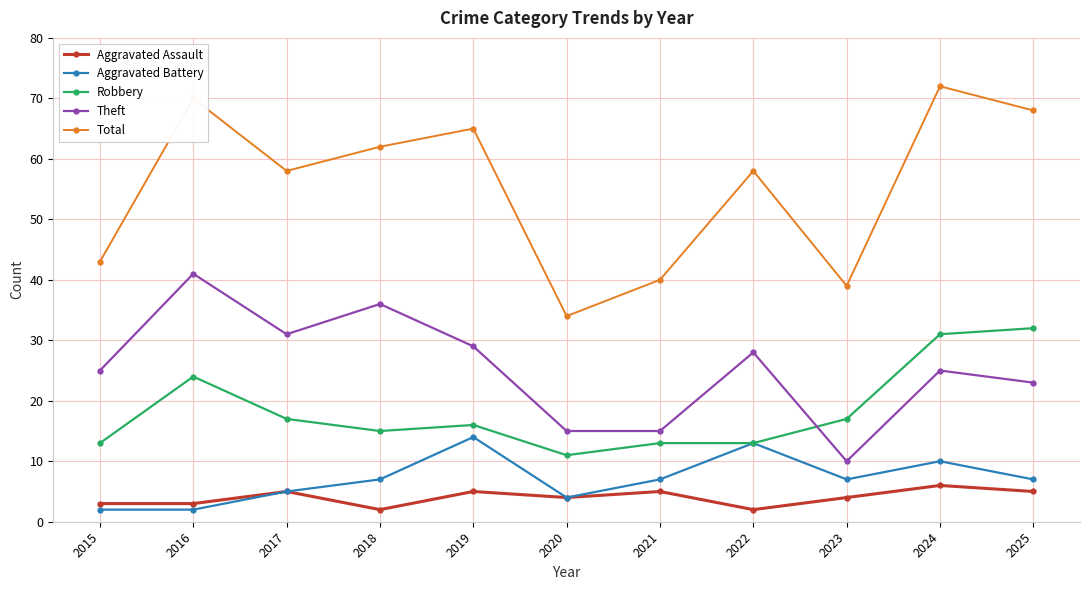

The Aggravated Assault series shows 5 at 2017. True or false?

True